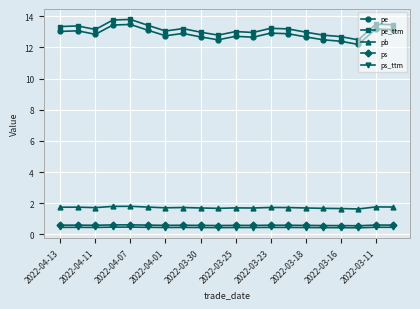

Count the pb values in the range 1 to 2.

20